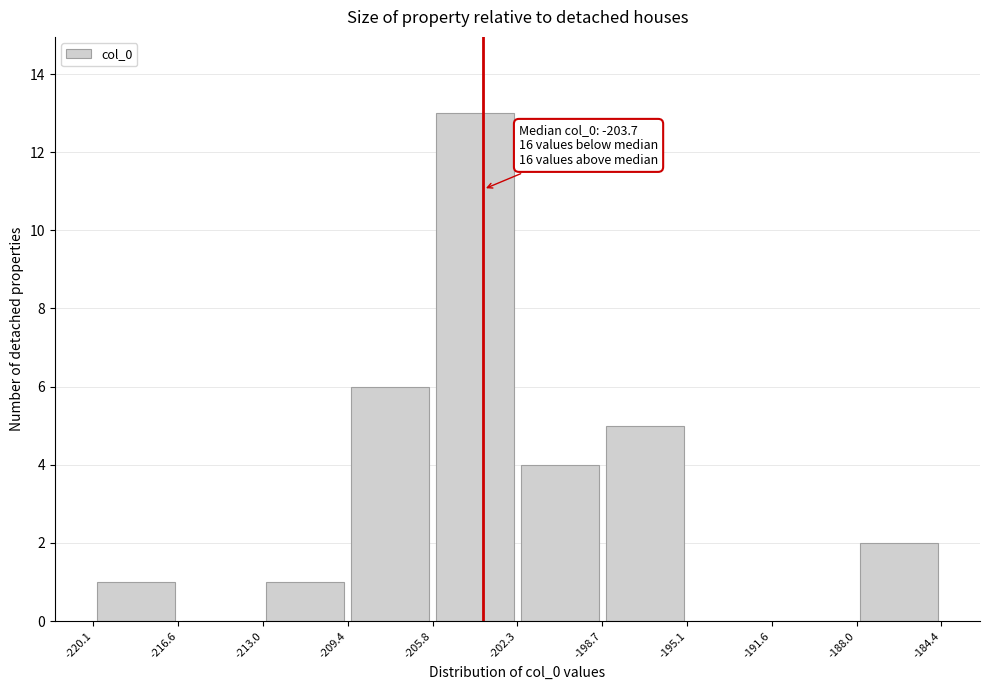

Which range on the x-axis has the tallest bar?

-205.8 to -202.3